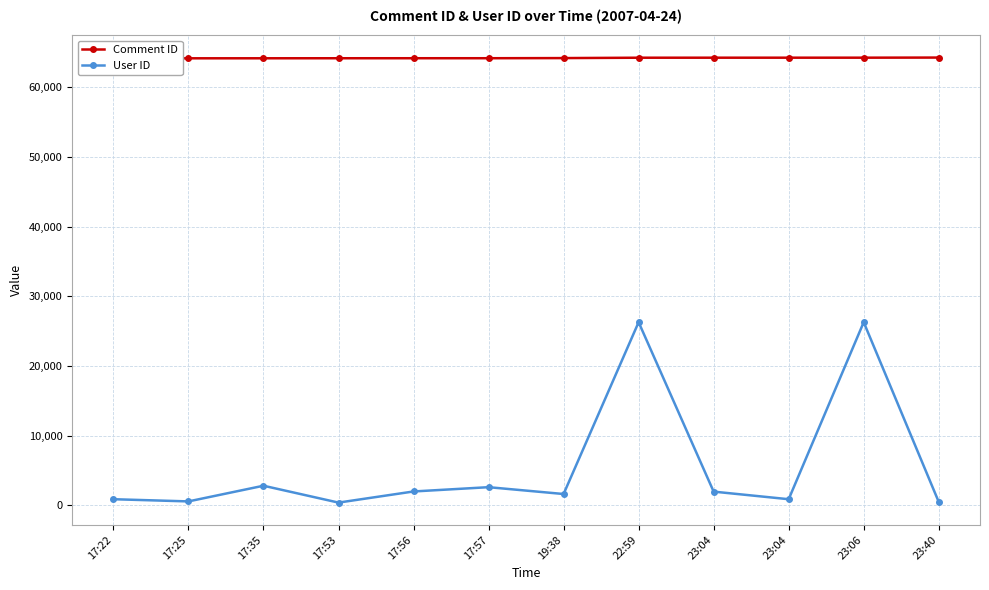

What is the label of the 1st point from the right?

23:40